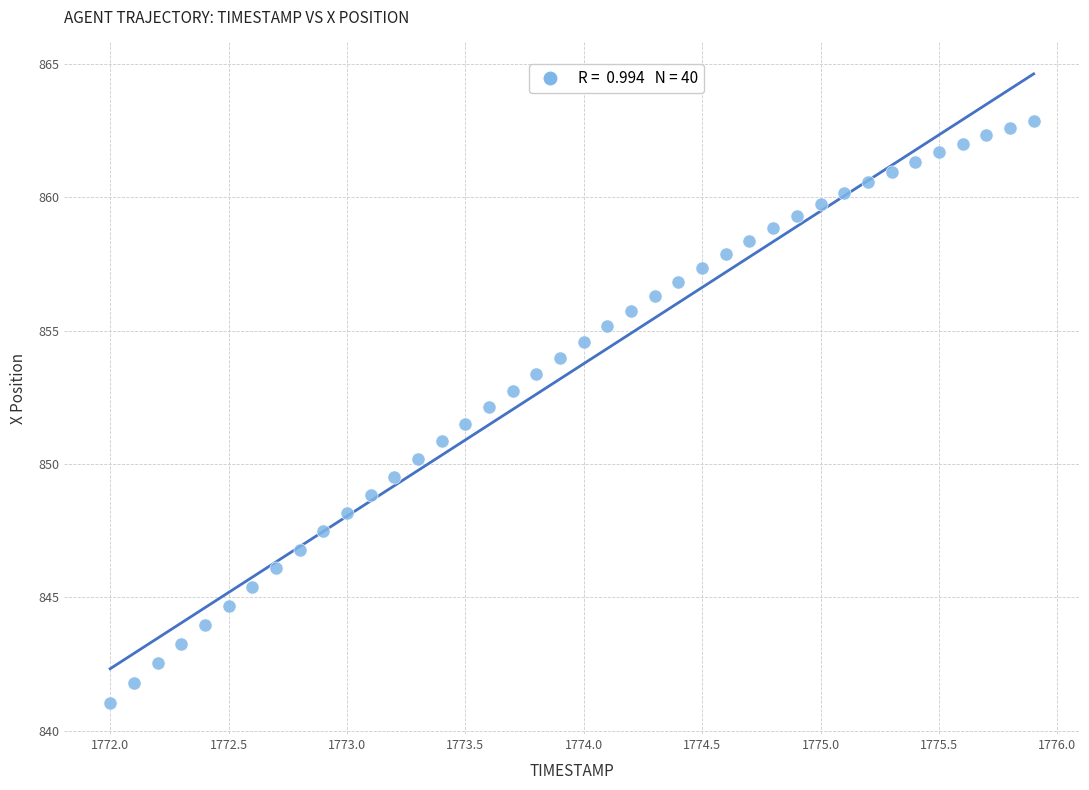

What is the range of Y values (max minus min)?

21.8